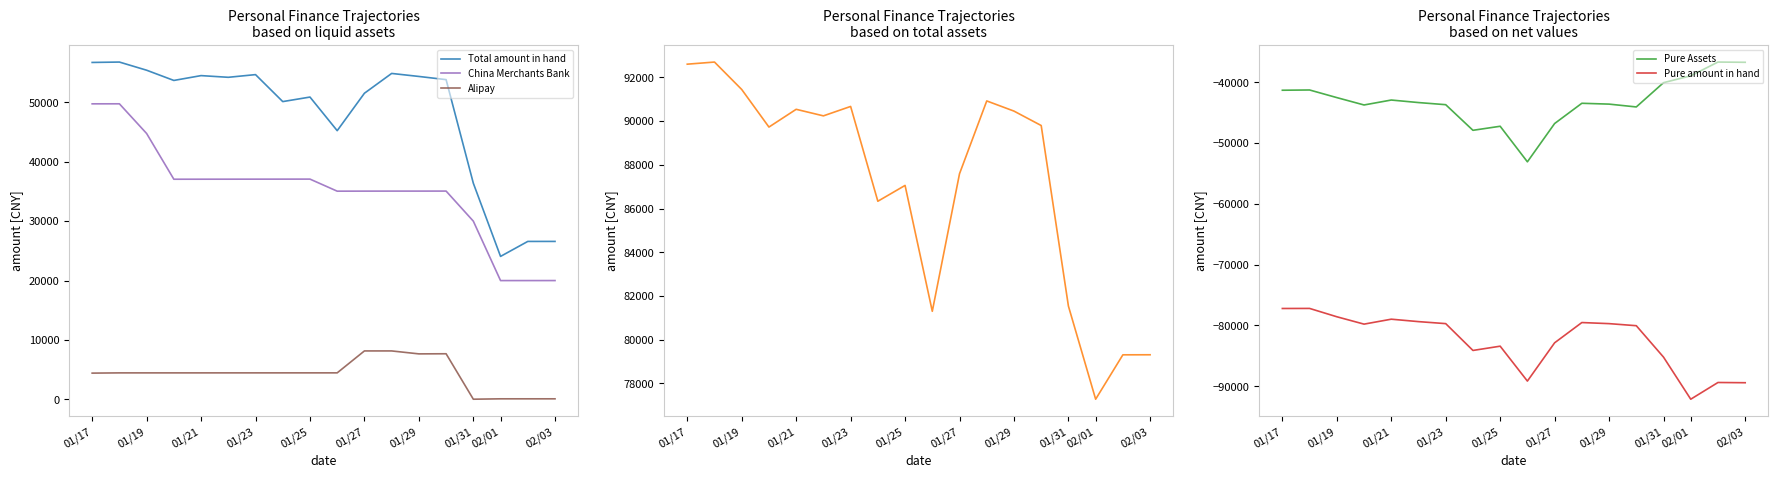

True or false: China Merchants Bank and Alipay intersect in this chart.

False